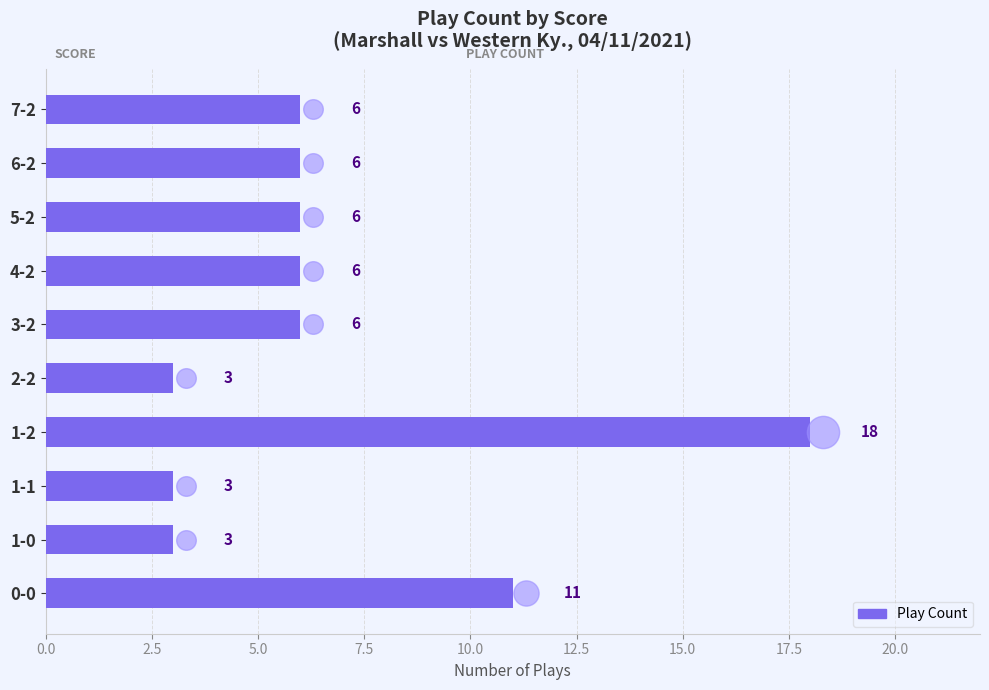

What is the change in value from 2-2 to 4-2?

+3